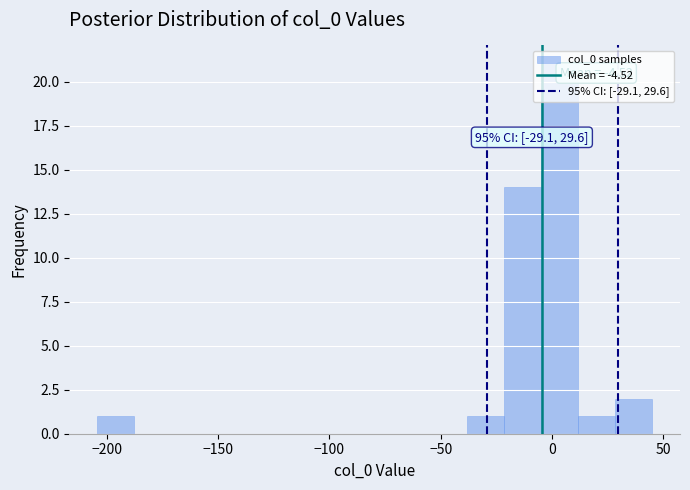

Read against the x-axis, roughly where is the centre of the tallest bar?

5